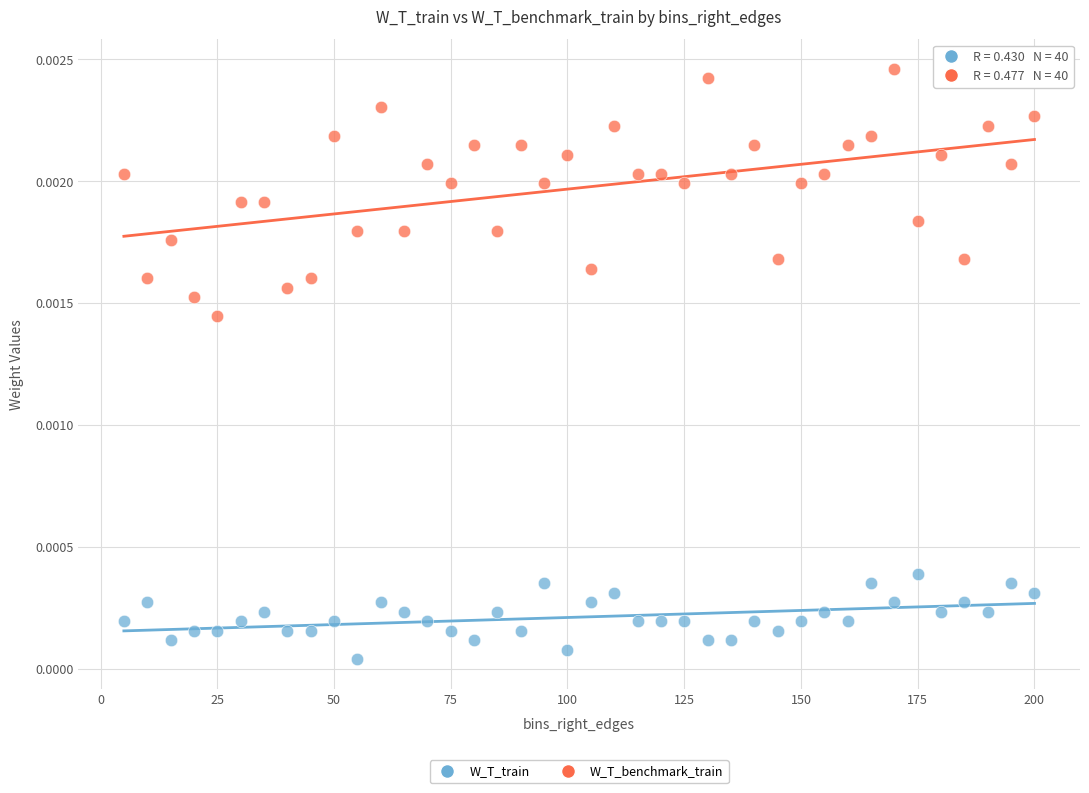

Which series contains the lowest Y value?

W_T_train